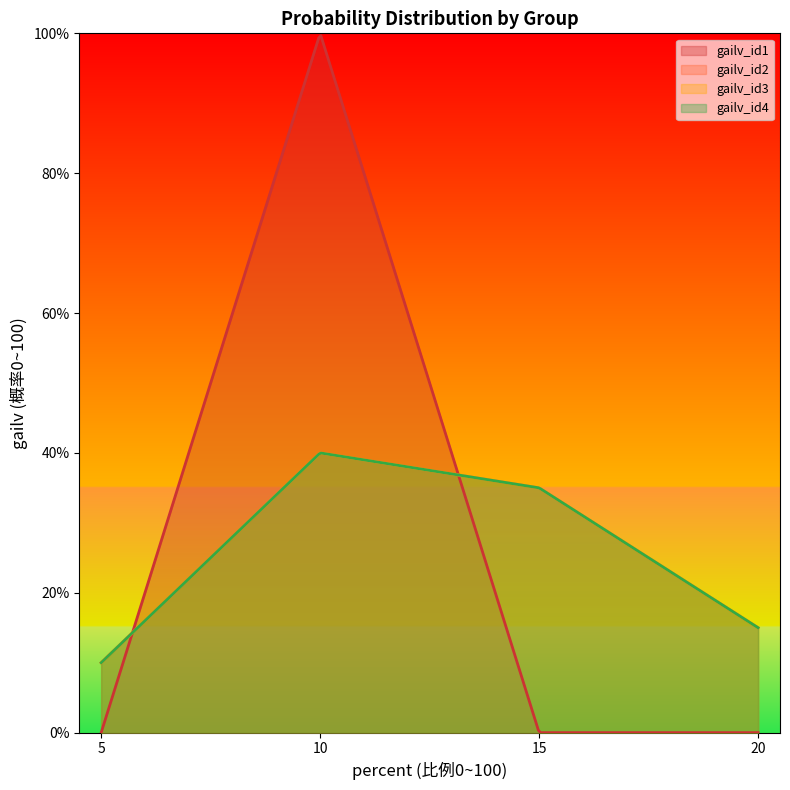

Between which two adjacent categories do gailv_id3 and gailv_id1 first intersect?

5 and 10